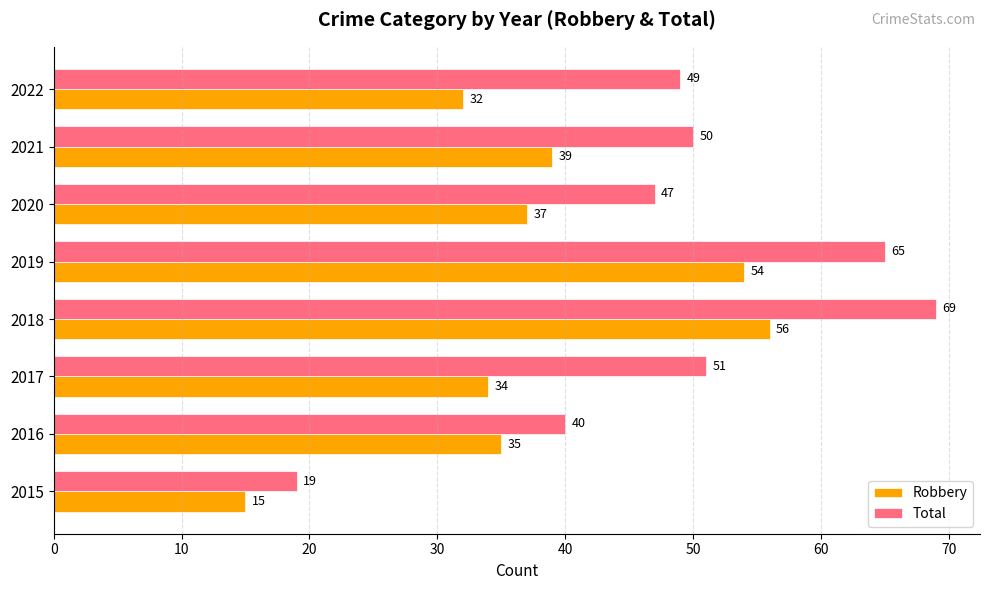

What is the spread (max minus min) of values at 2017?

17